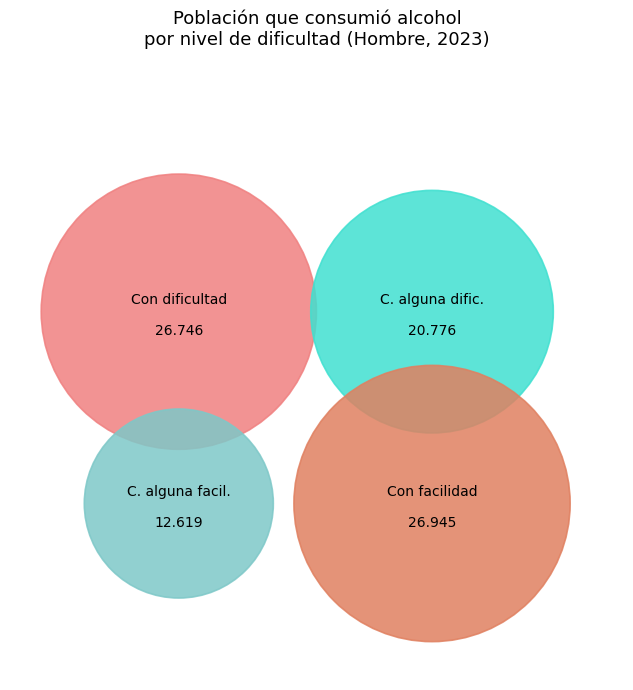

What is the ratio of the value at Con facilidad to the value at Con cierta/alguna dificultad?

1.3